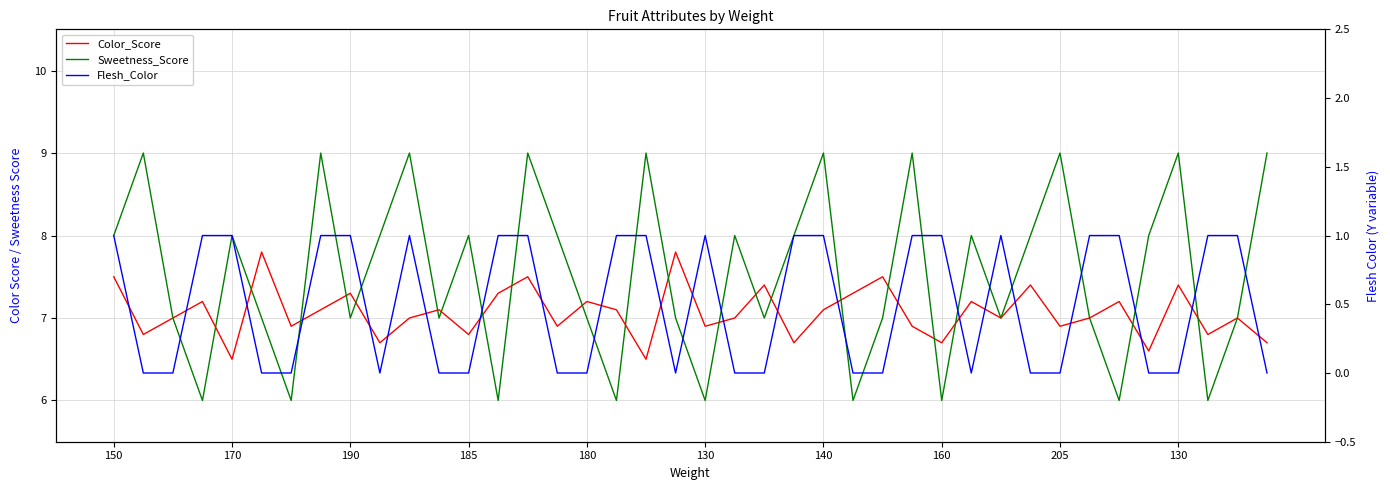

At how many categories does at least one series exceed 7?

32